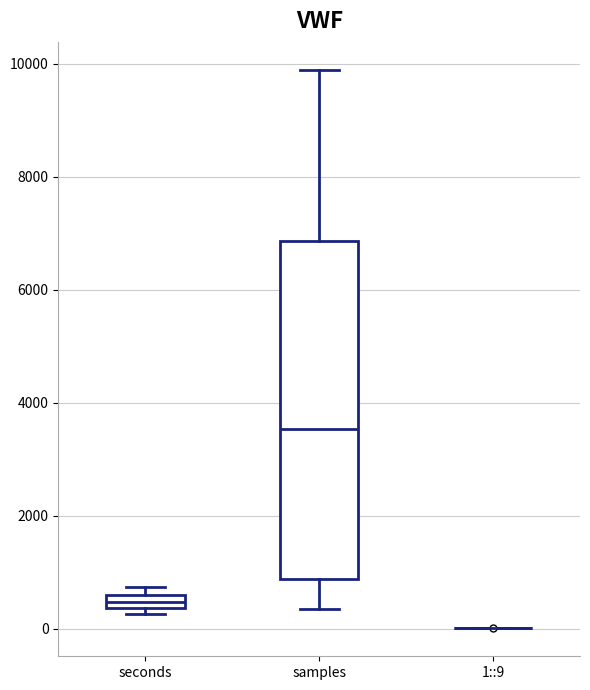

Comparing the boxes themselves (not the whiskers), which one is the tallest?

samples